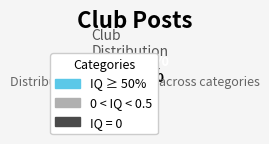

Count the number of slices in the pie.

3